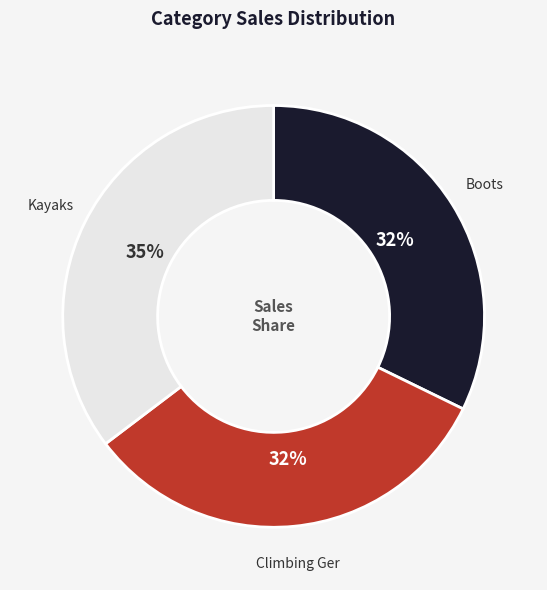

Is it true that Kayaks is 44% of the pie?

False